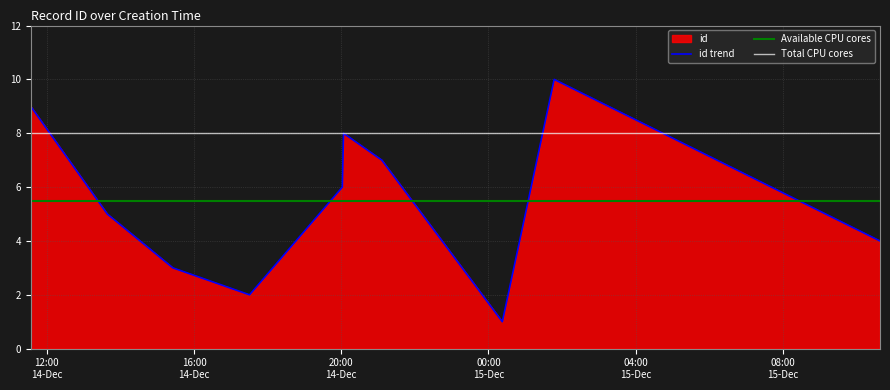

Does the chart display data point markers on the line(s)?

No